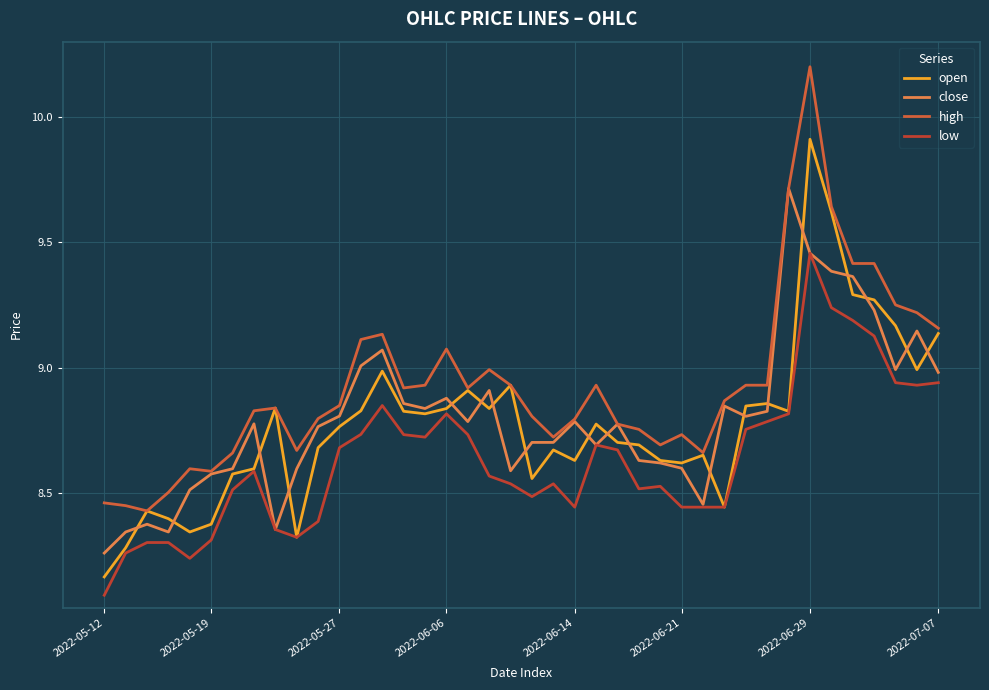

How many lines are shown in the chart?

4